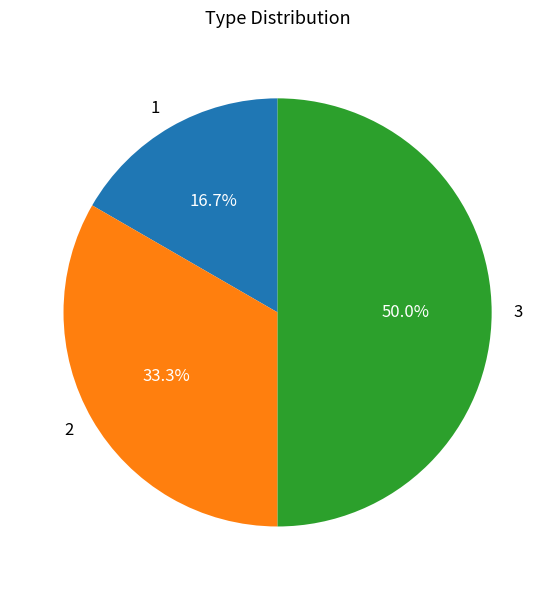

Which slice is the smallest?

1